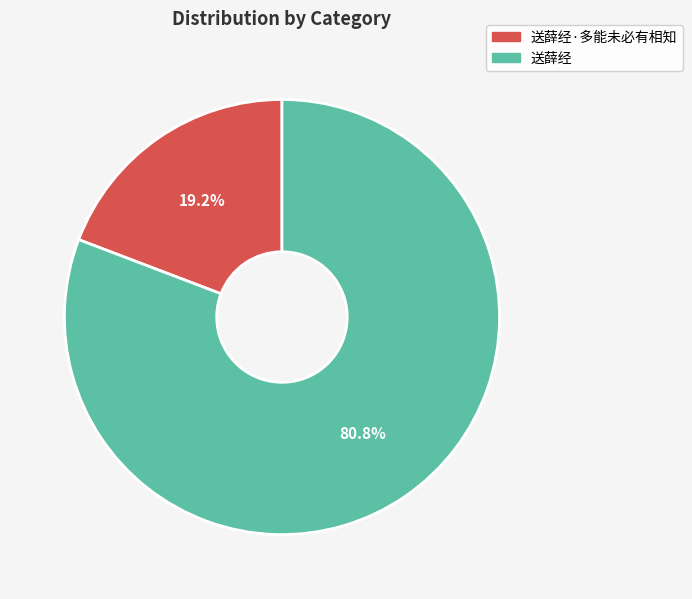

True or false: 送薛经·多能未必有相知 accounts for 6% of the total.

False